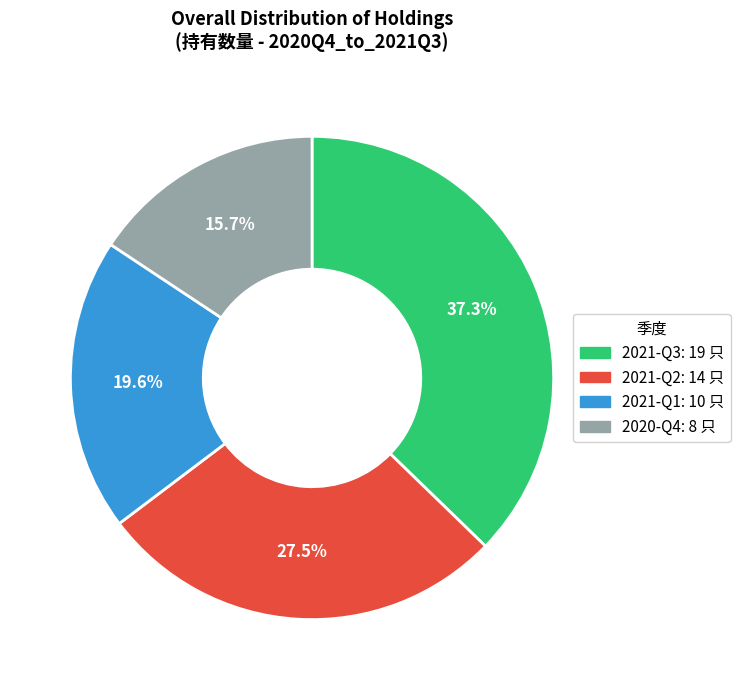

How much of the chart is everything except 2020-Q4?

84.3%